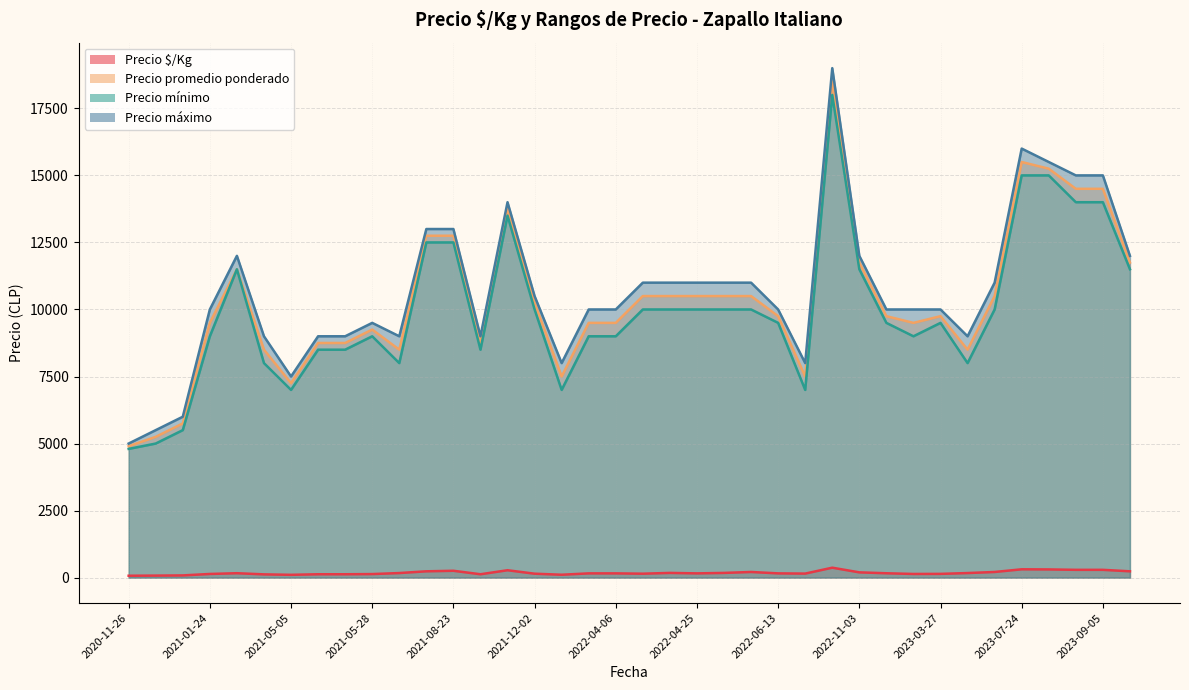

What is the sum of all Precio máximo values?

406500